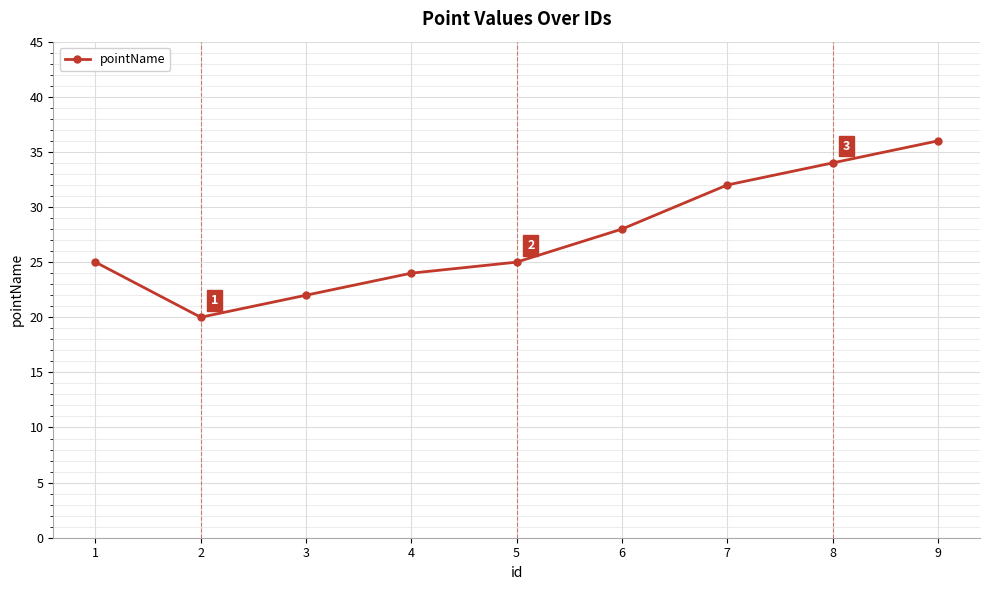

The chart shows a value of 58 at 8. True or false?

False